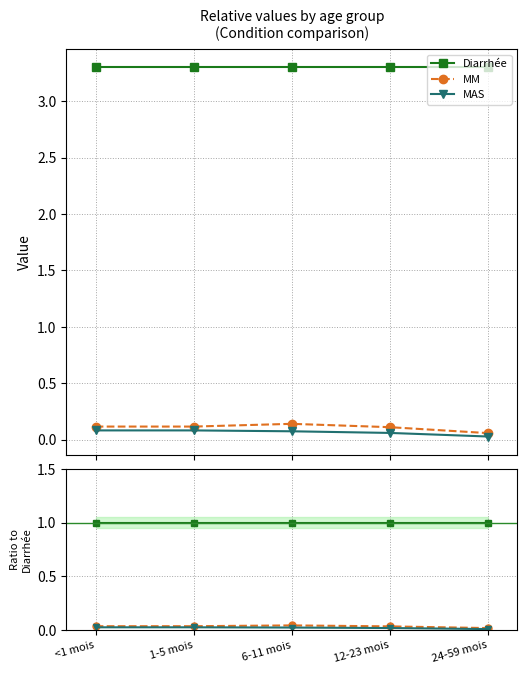

The value of MM at 24-59 mois is 0.0. True or false?

True